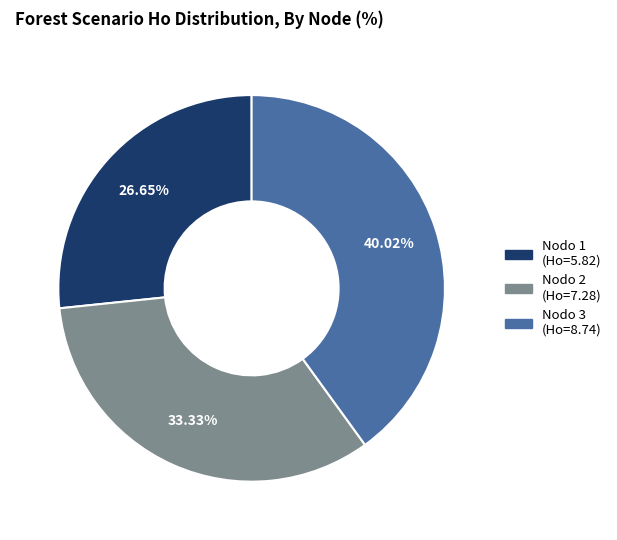

Is there any slice that represents more than half of the pie?

No